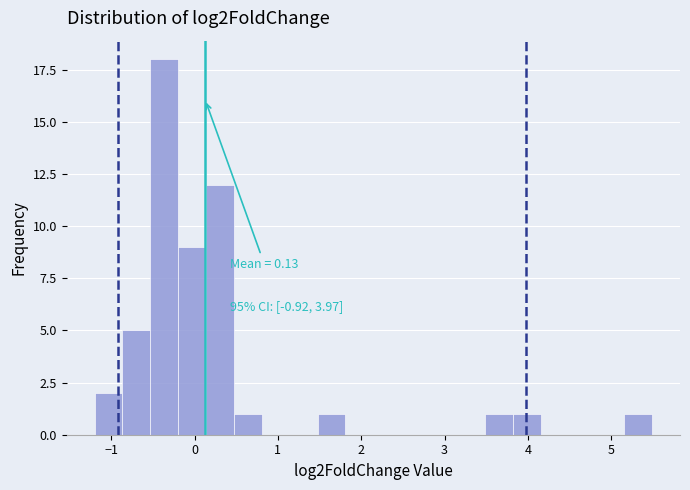

Read against the x-axis, roughly where is the centre of the tallest bar?

-0.4